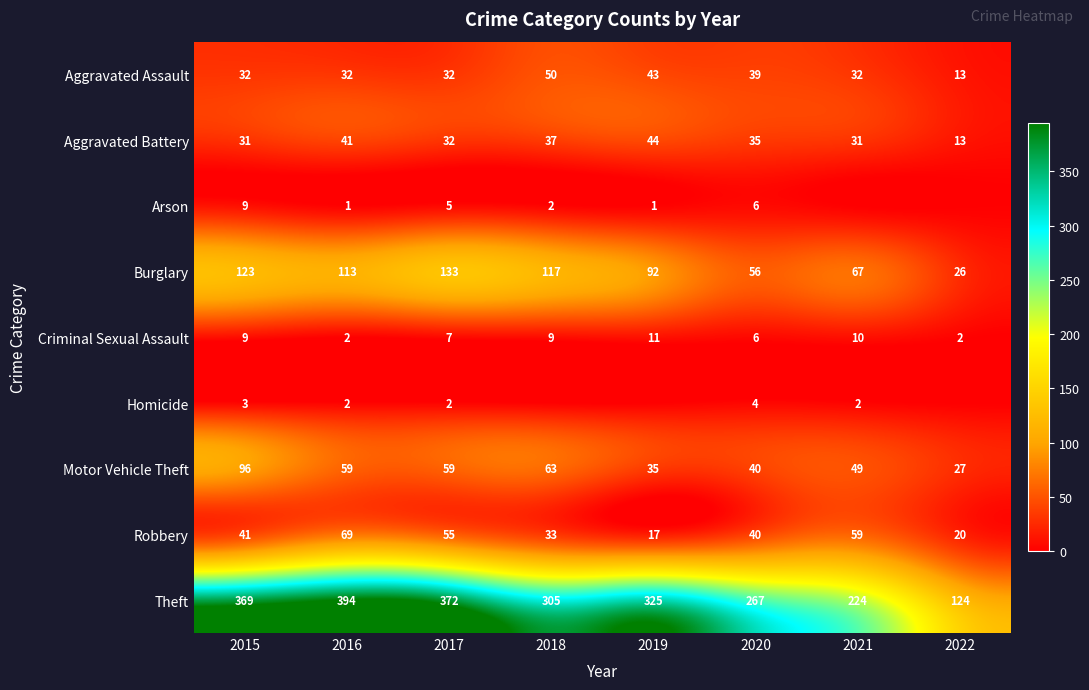

Is the value of Arson at 2016 greater than the value of Burglary at 2017?

No